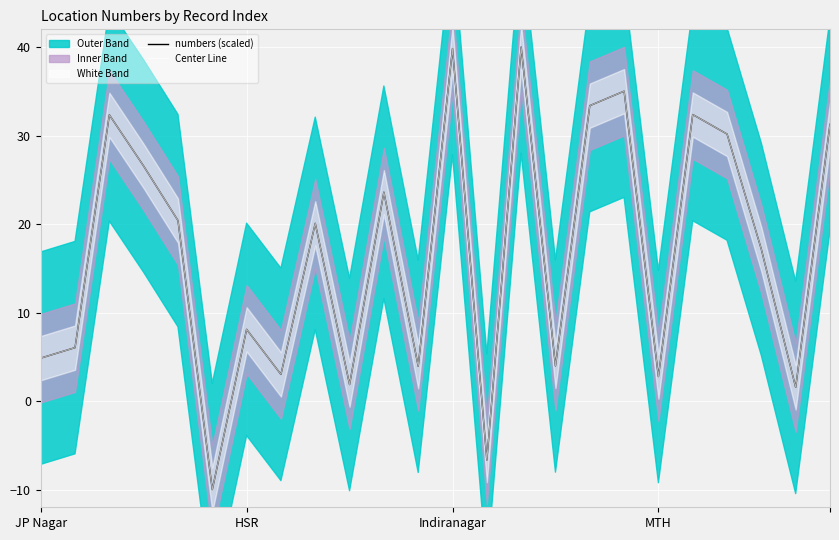

List the series in order of their peak value, lowest first.

numbers (scaled), Center Line